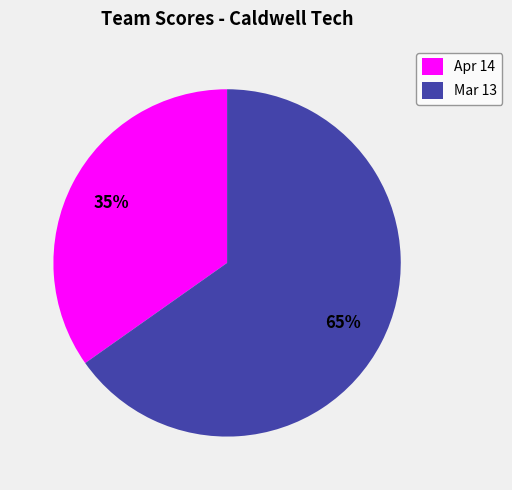

To the nearest percent, what is the difference between the Apr 14 and Mar 13 slice percentages?

30%